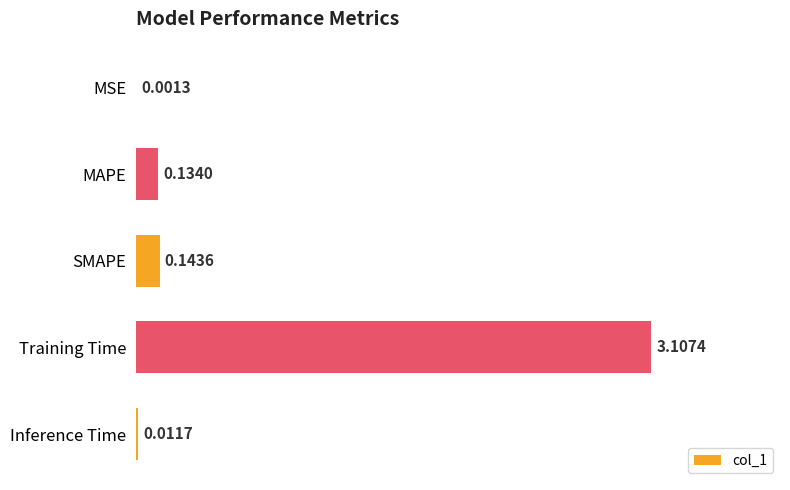

What is the sum of all values?

3.4